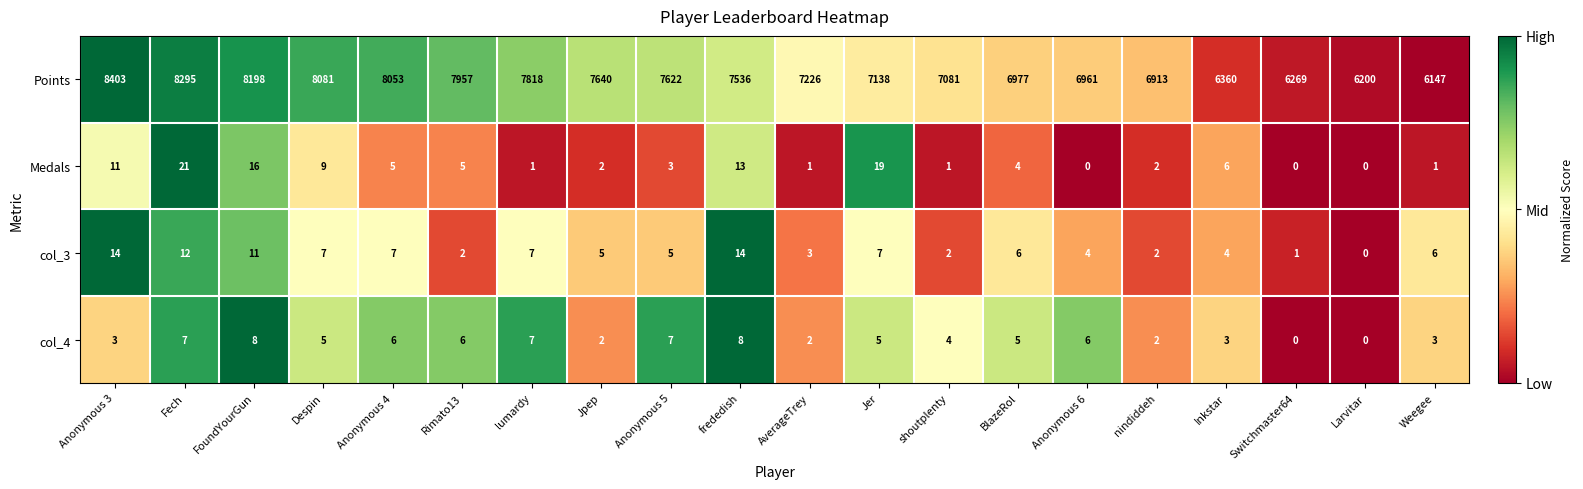

The value of col_3 at Jer is 10. True or false?

False